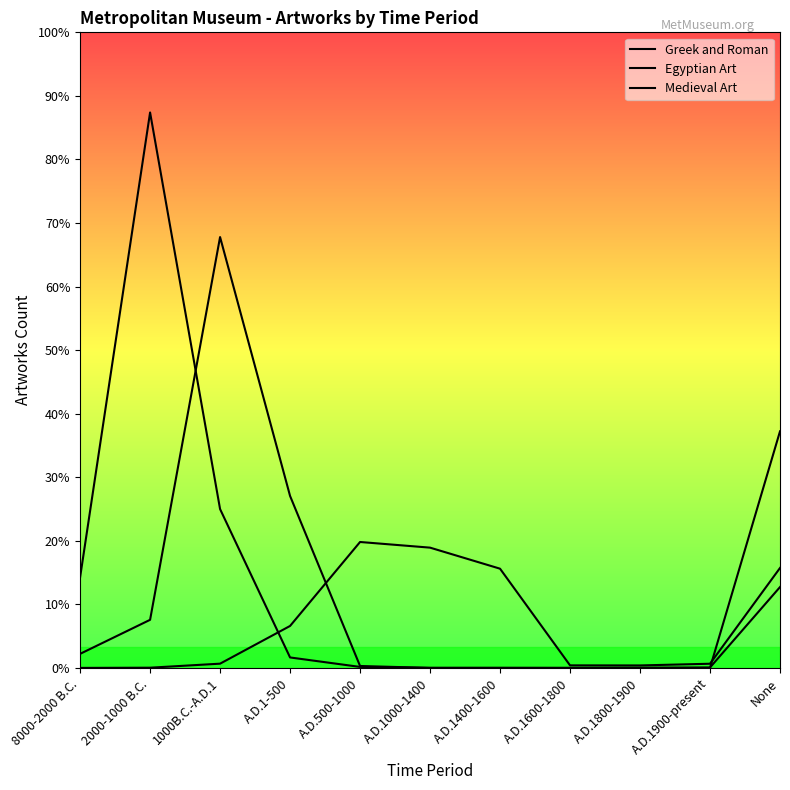

List the labels in order of Medieval Art value, smallest first.

8000-2000 B.C., 2000-1000 B.C., A.D.1800-1900, A.D.1600-1800, A.D.1900-present, 1000B.C.-A.D.1, A.D.1-500, A.D.1400-1600, None, A.D.1000-1400, A.D.500-1000